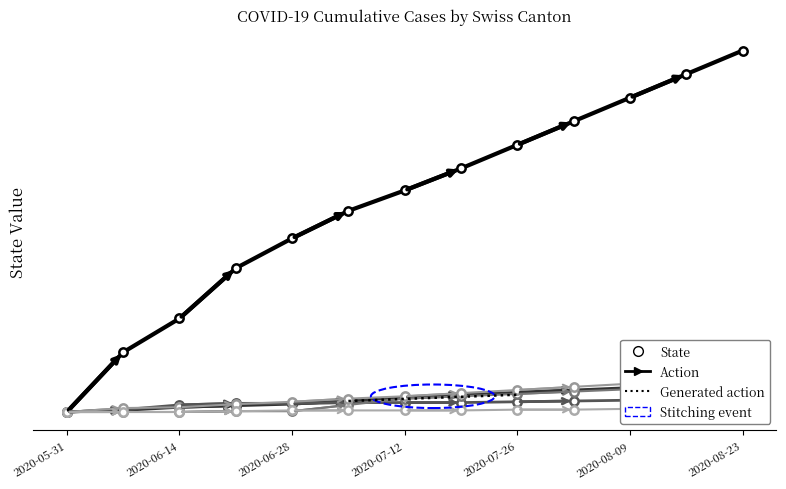

Reading left to right, list all the values displayed in this chart.

CH: 2020-05-31=0	2020-06-07=76	2020-06-14=119	2020-06-21=183	2020-06-28=221	2020-07-05=256	2020-07-12=282	2020-07-19=310	2020-07-26=340	2020-08-02=370	2020-08-09=400	2020-08-16=430	2020-08-23=460
BL: 2020-05-31=0	2020-06-07=2	2020-06-14=6	2020-06-21=8	2020-06-28=10	2020-07-05=14	2020-07-12=19	2020-07-19=22	2020-07-26=25	2020-08-02=28	2020-08-09=31	2020-08-16=34	2020-08-23=37
BS: 2020-05-31=0	2020-06-07=3	2020-06-14=9	2020-06-21=11	2020-06-28=11	2020-07-05=12	2020-07-12=12	2020-07-19=12	2020-07-26=13	2020-08-02=14	2020-08-09=15	2020-08-16=16	2020-08-23=17
SZ: 2020-05-31=0	2020-06-07=0	2020-06-14=0	2020-06-21=1	2020-06-28=1	2020-07-05=9	2020-07-12=17	2020-07-19=20	2020-07-26=23	2020-08-02=26	2020-08-09=29	2020-08-16=32	2020-08-23=35
VS: 2020-05-31=0	2020-06-07=5	2020-06-14=6	2020-06-21=10	2020-06-28=13	2020-07-05=17	2020-07-12=20	2020-07-19=24	2020-07-26=28	2020-08-02=32	2020-08-09=36	2020-08-16=40	2020-08-23=44
FR: 2020-05-31=0	2020-06-07=0	2020-06-14=0	2020-06-21=1	2020-06-28=2	2020-07-05=2	2020-07-12=2	2020-07-19=2	2020-07-26=3	2020-08-02=3	2020-08-09=4	2020-08-16=4	2020-08-23=5